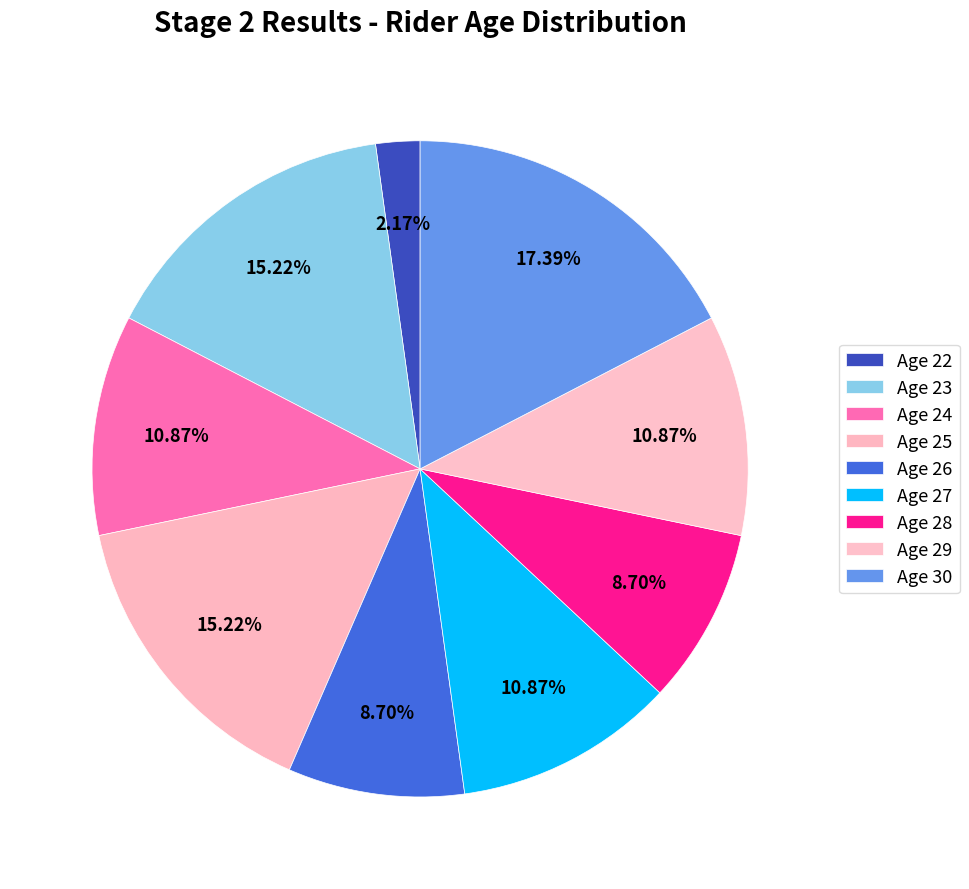

How many segments does this pie chart have?

9